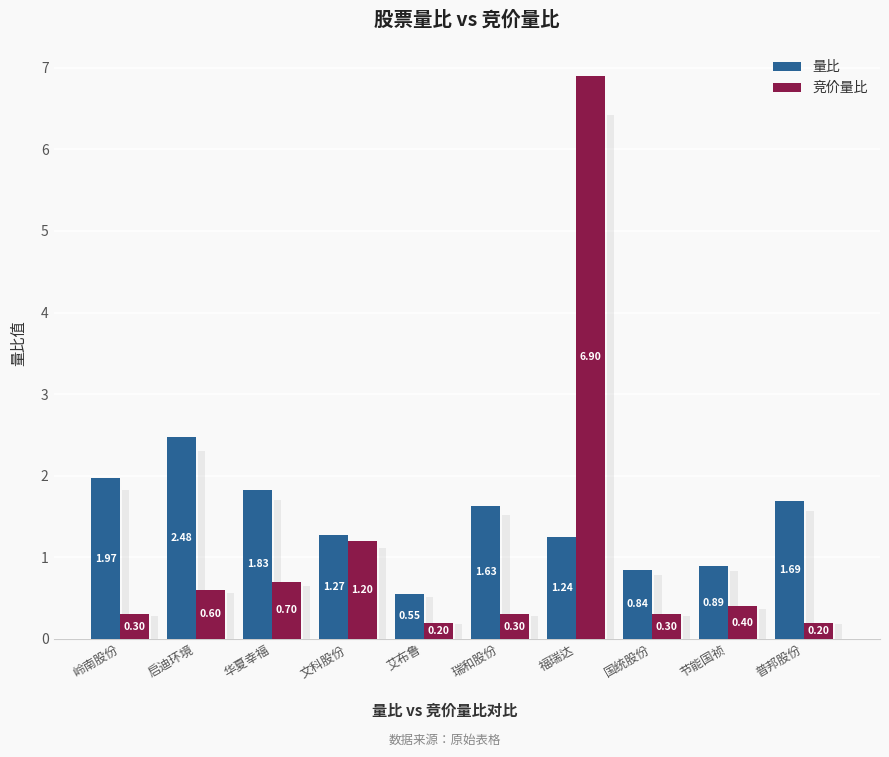

What is the maximum value shown in the chart?

6.9